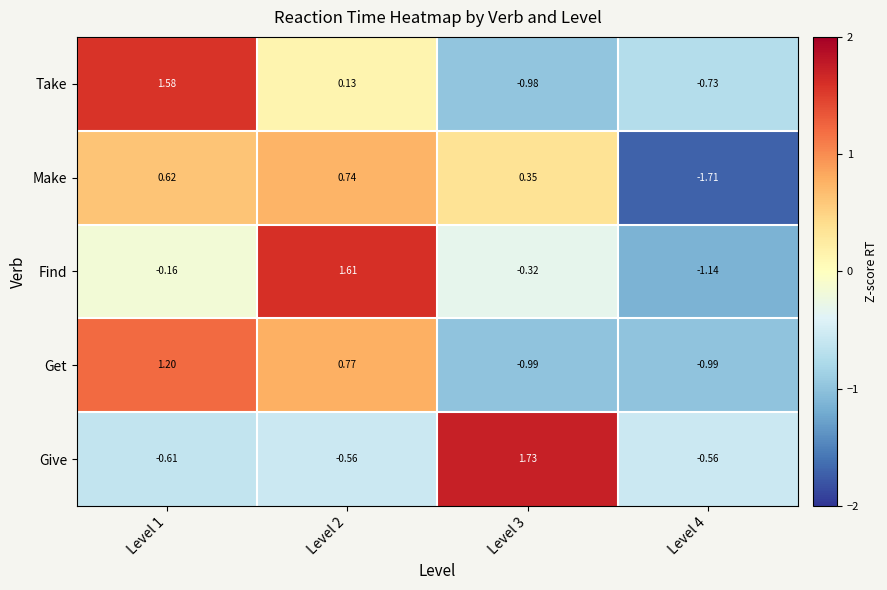

Which series has the widest spread of values?

Find